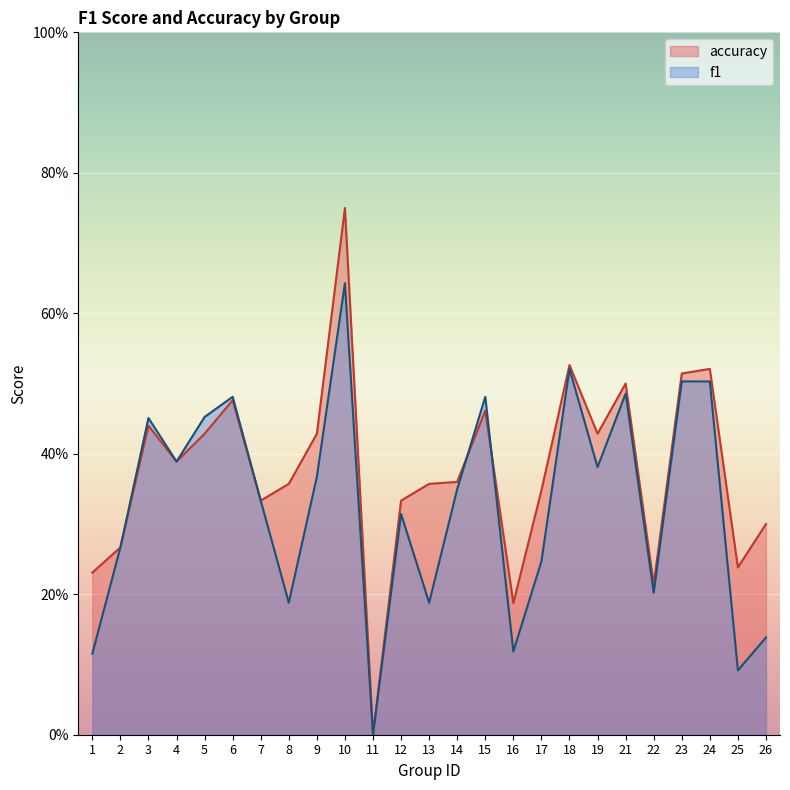

List the labels in order of f1 value, largest first.

10, 18, 23, 24, 21, 6, 15, 5, 3, 4, 19, 9, 14, 7, 12, 2, 17, 22, 8, 13, 26, 16, 1, 25, 11